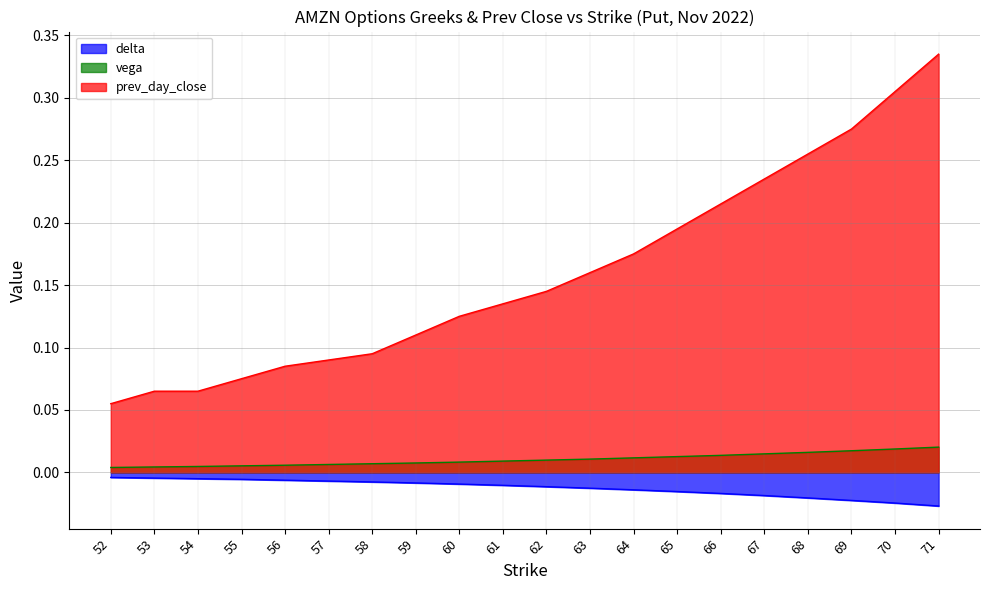

What is the total value across all series at 61?

0.1